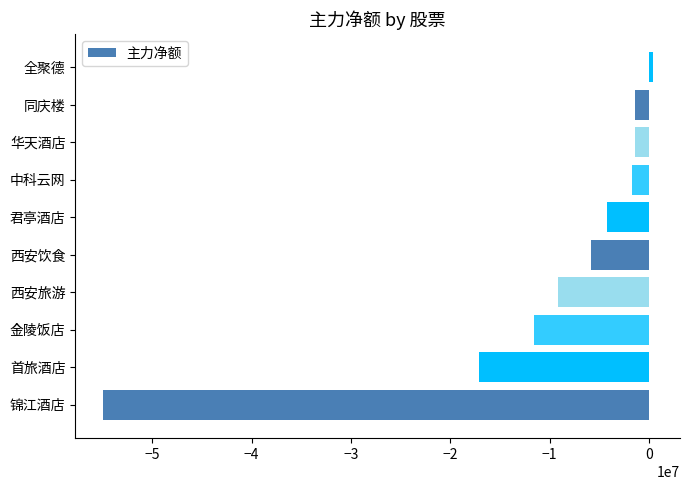

Which has a higher value, 中科云网 or 金陵饭店?

中科云网